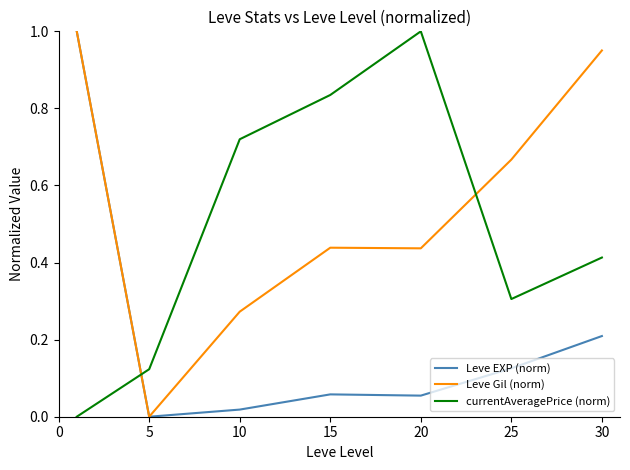

Count the currentAveragePrice (norm) values in the range 0 to 1.

7